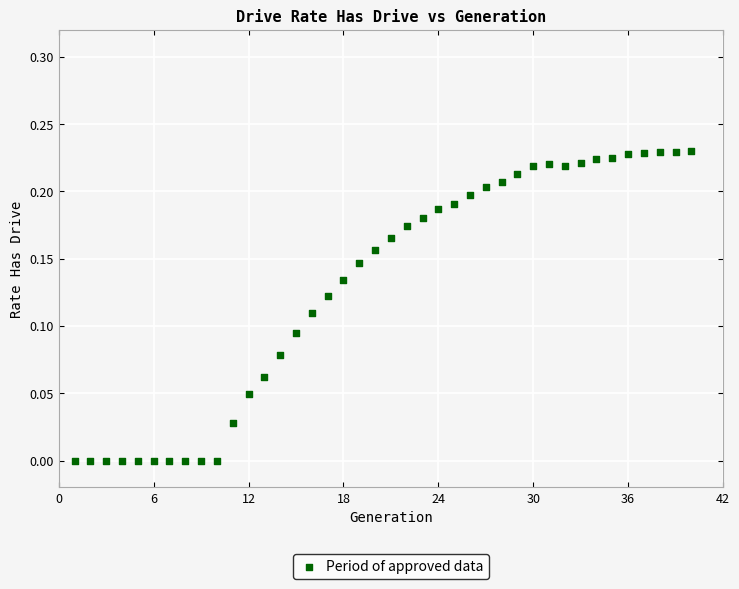

What is the range of X values (max minus min)?

39.0